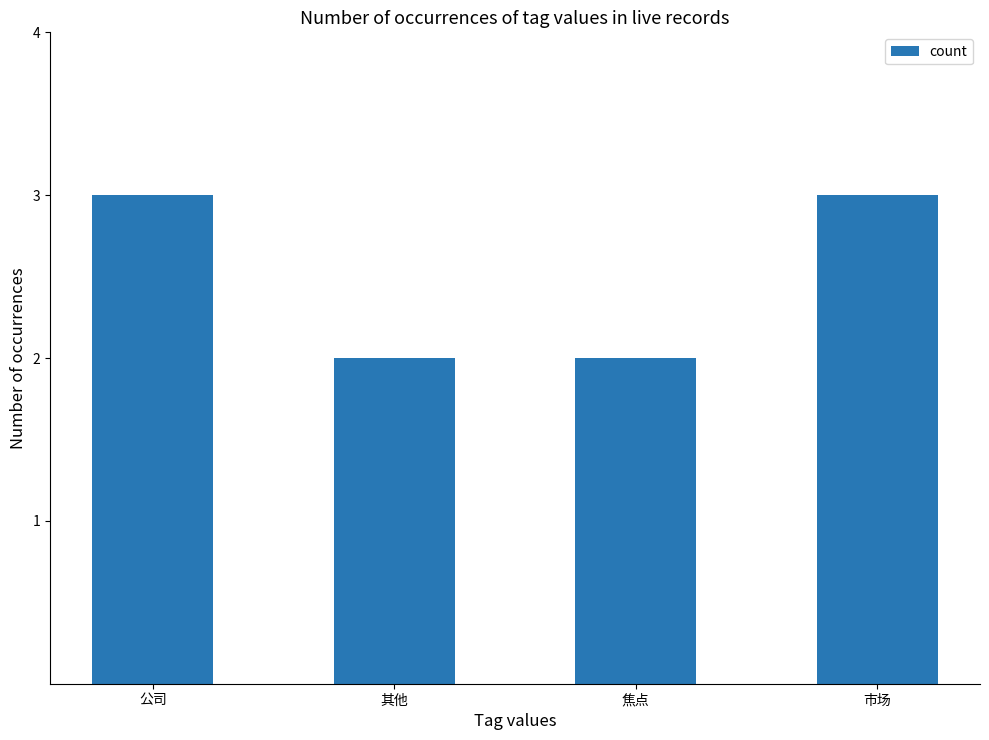

What is the maximum value shown in the chart?

3